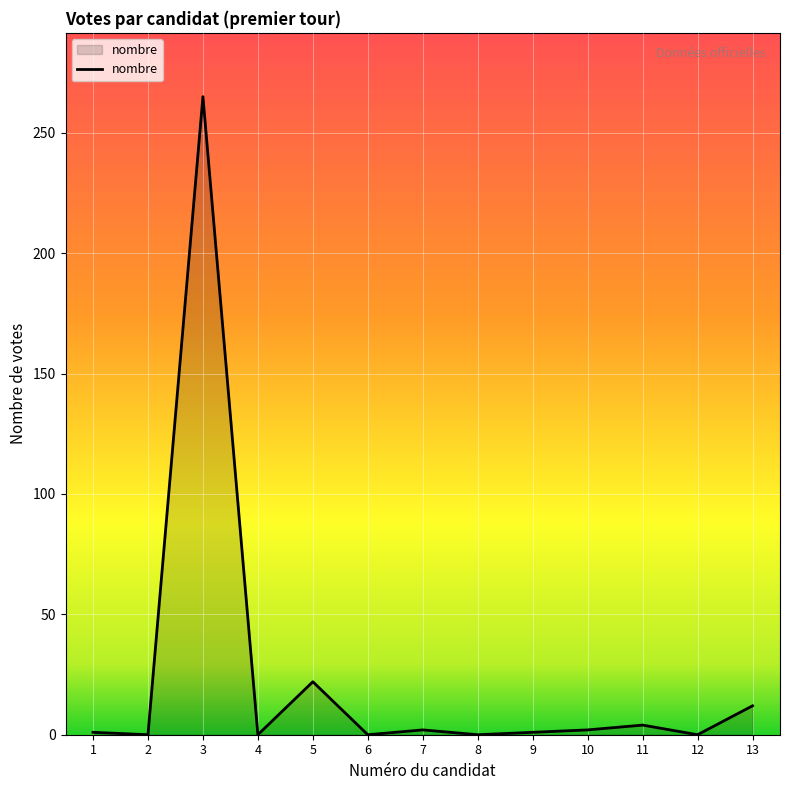

What is the maximum value shown in the chart?

265